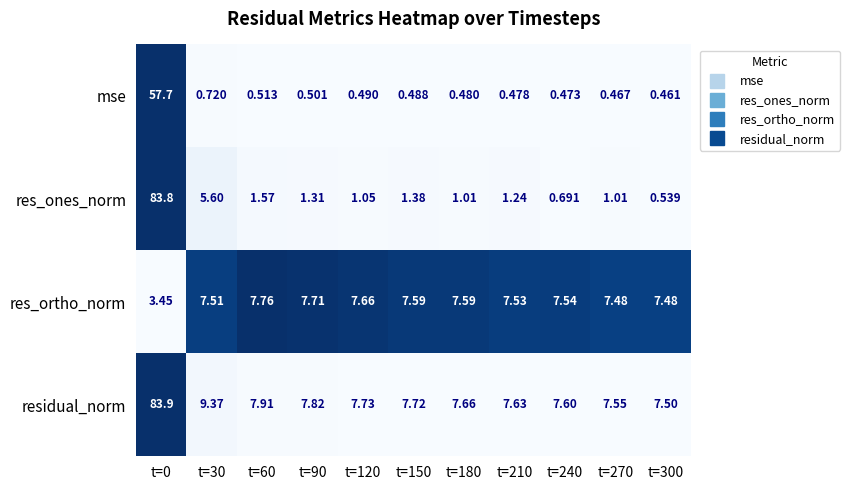

What is the maximum value shown in the chart?

83.9